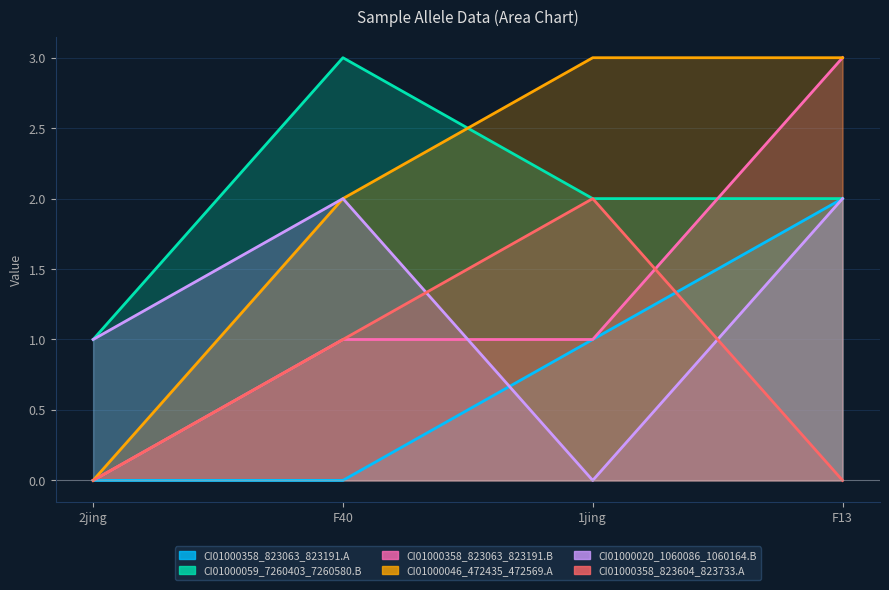

What are all the series names shown in the legend?

CI01000358_823063_823191.A, CI01000059_7260403_7260580.B, CI01000358_823063_823191.B, CI01000046_472435_472569.A, CI01000020_1060086_1060164.B, CI01000358_823604_823733.A